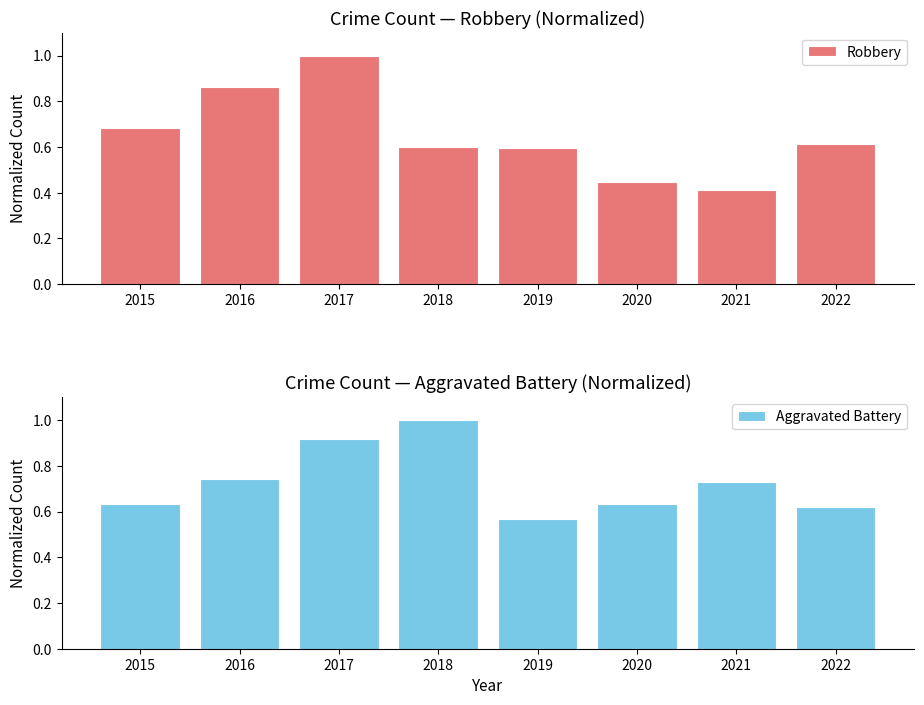

What is the value of the Aggravated Battery bar at the 3rd from the left?

0.9